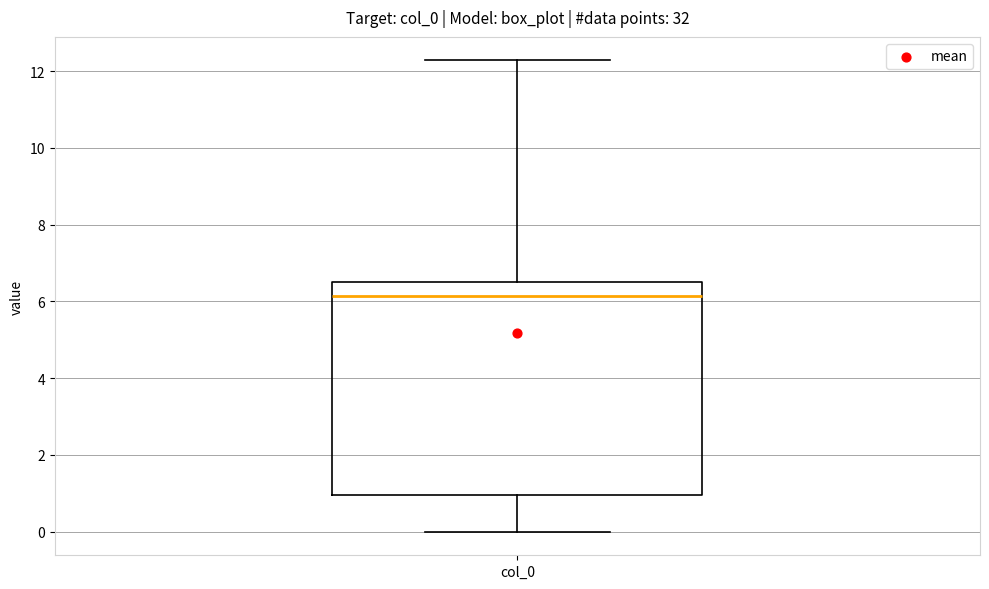

Where does the lower whisker of the box for col_0 end on the y-axis? The values are not printed on the chart, so give them approximately, as read against the axis.

0.0